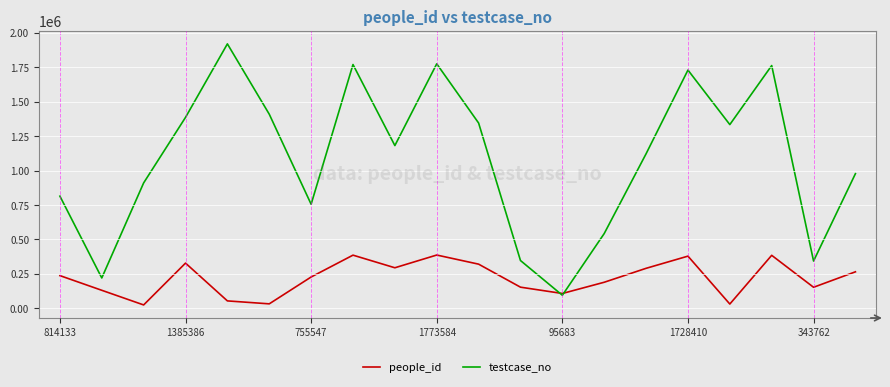

What is the greatest value displayed?

1918213